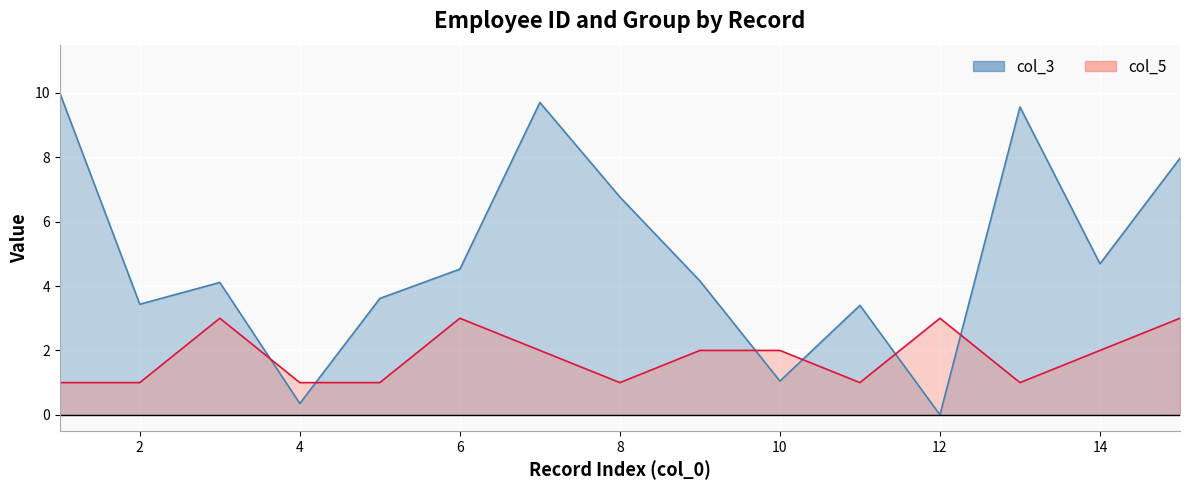

Rank the series by their average value, from lowest to highest.

col_5, col_3